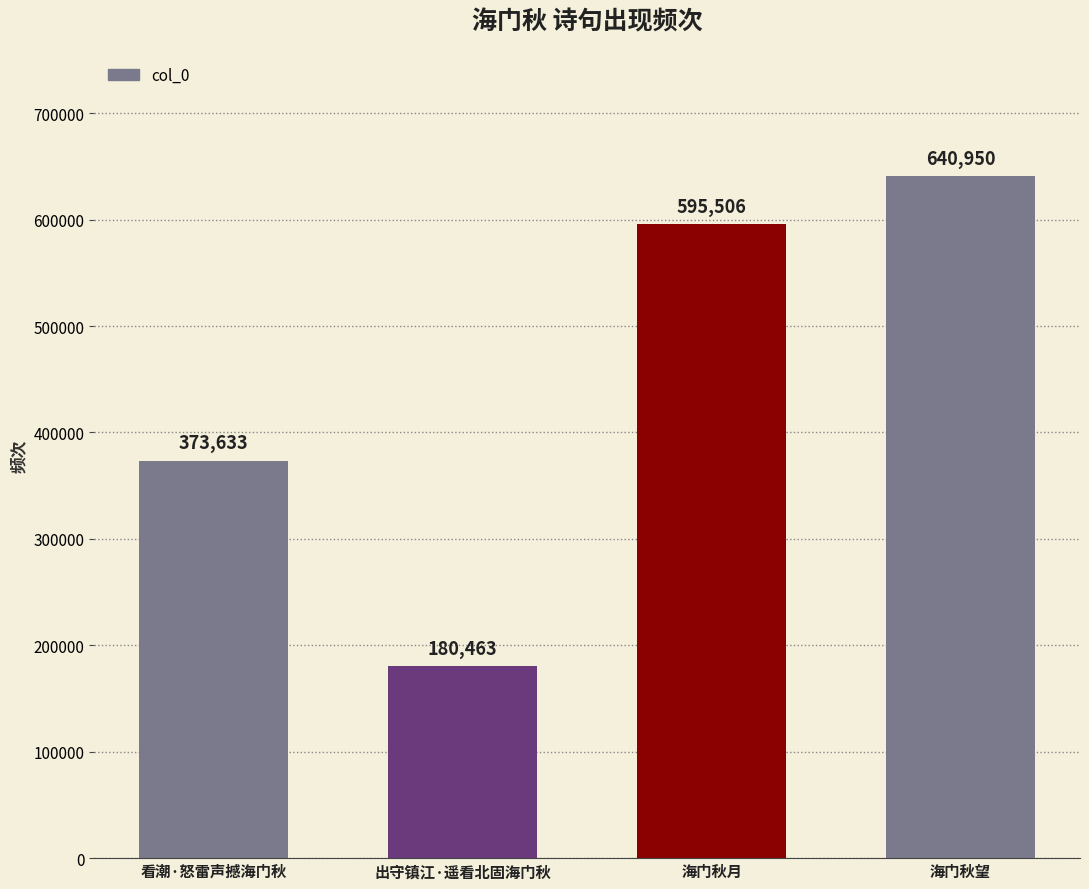

What is the ratio of the value at 海门秋月 to the value at 看潮·怒雷声撼海门秋?

1.6